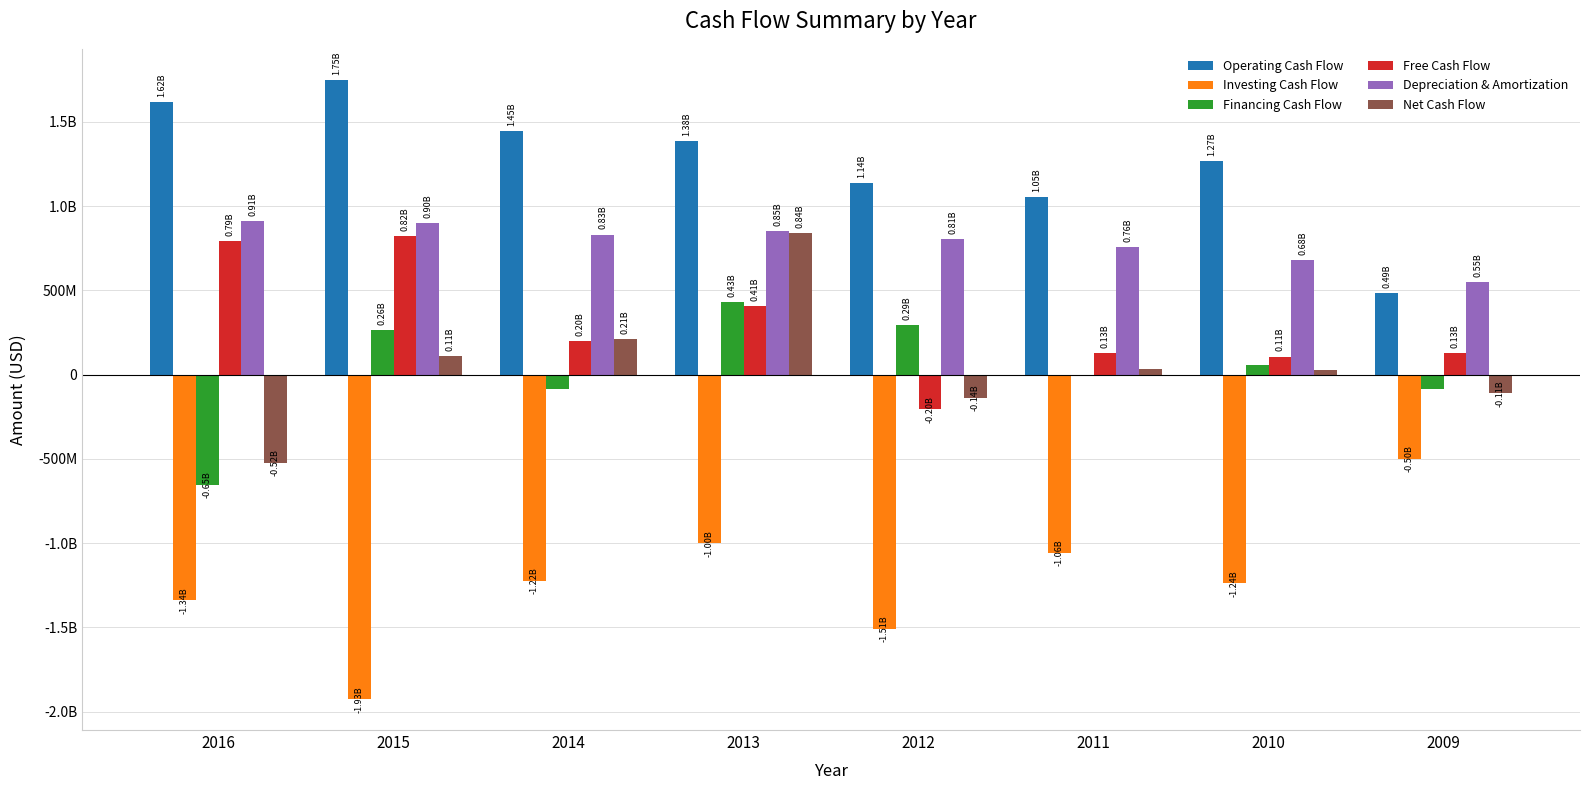

What is the difference between the highest and lowest values at 2015?

3673758971.7